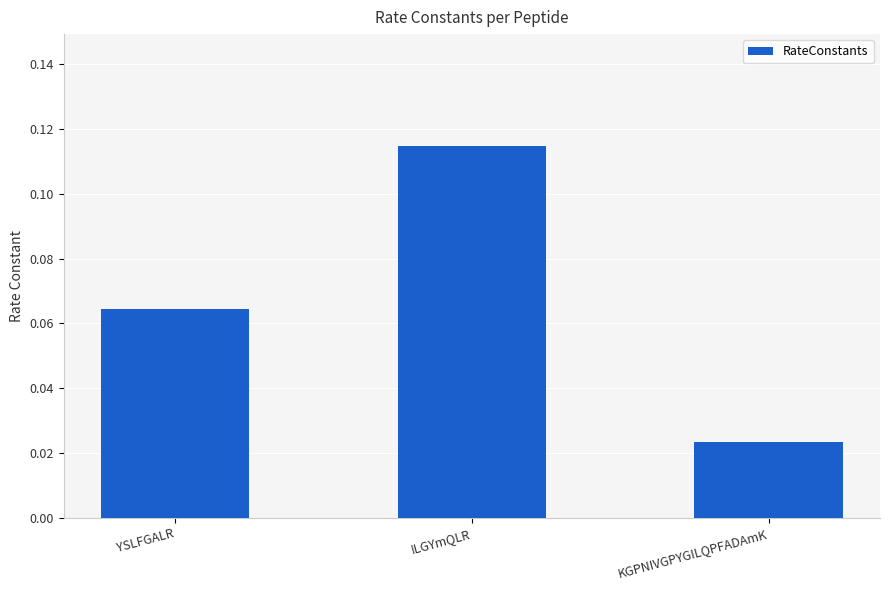

Between KGPNIVGPYGILQPFADAmK and YSLFGALR, which is larger?

YSLFGALR